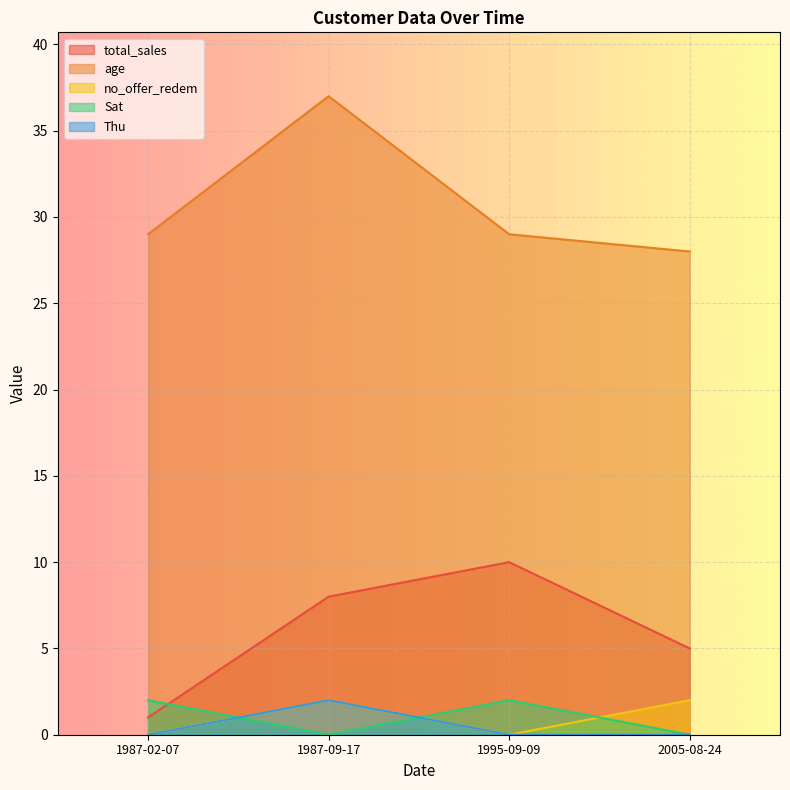

What are all the series names shown in the legend?

total_sales, age, no_offer_redem, Sat, Thu